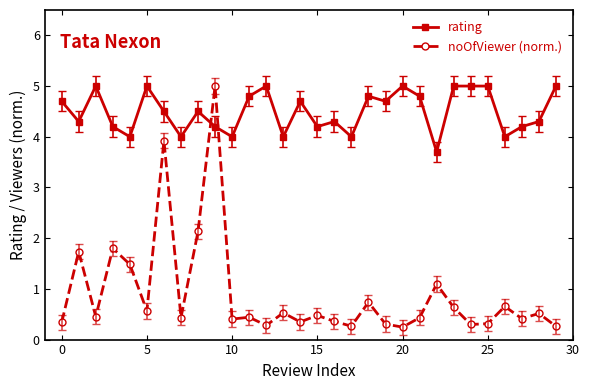

Which series has the widest spread of values?

noOfViewer (norm.)